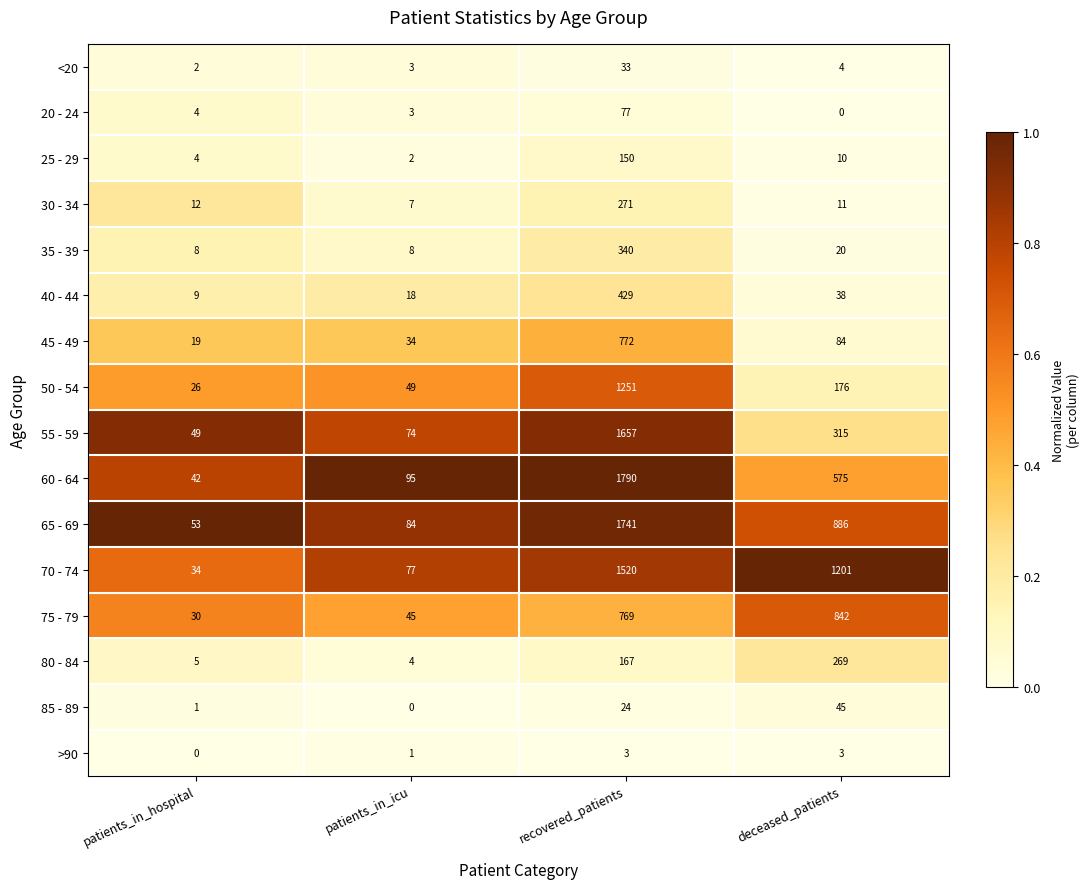

At which label is 55 - 59 closest to 853?

deceased_patients